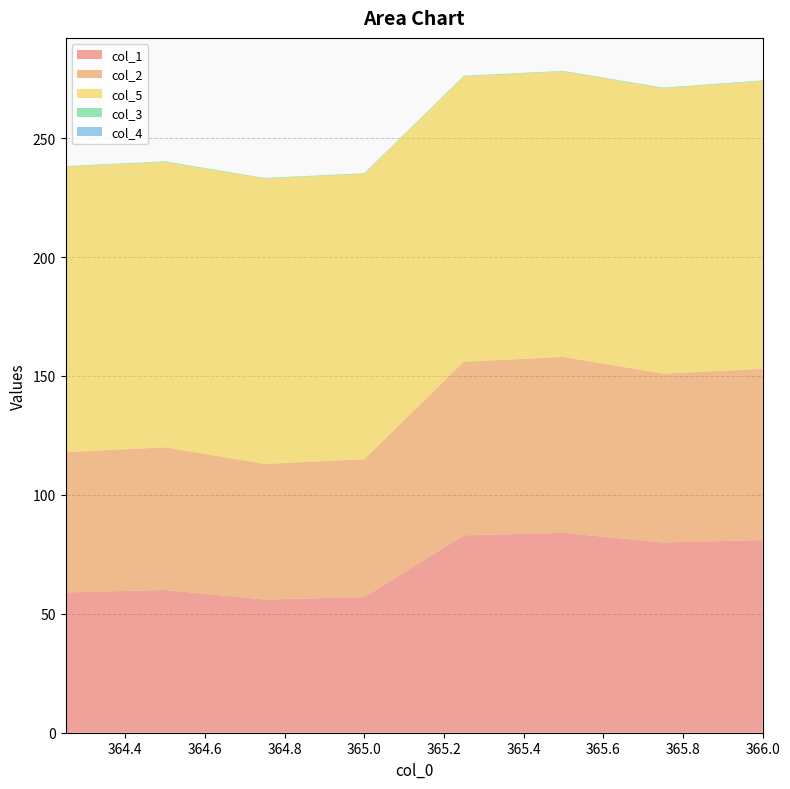

Reading left to right, list all the values displayed in this chart.

col_1: 364.25=59.0	364.5=60.0	364.75=56.0	365.0=57.0	365.25=83.0	365.5=84.0	365.75=80.0	366.0=81.0
col_2: 364.25=59.0	364.5=60.0	364.75=57.0	365.0=58.0	365.25=73.0	365.5=74.0	365.75=71.0	366.0=72.0
col_5: 364.25=120.0	364.5=120.0	364.75=120.0	365.0=120.0	365.25=120.0	365.5=120.0	365.75=120.0	366.0=121.0
col_3: 364.25=0.2	364.5=0.2	364.75=0.2	365.0=0.2	365.25=0.2	365.5=0.2	365.75=0.2	366.0=0.2
col_4: 364.25=0.0	364.5=0.0	364.75=0.0	365.0=0.0	365.25=0.0	365.5=0.0	365.75=0.0	366.0=0.0